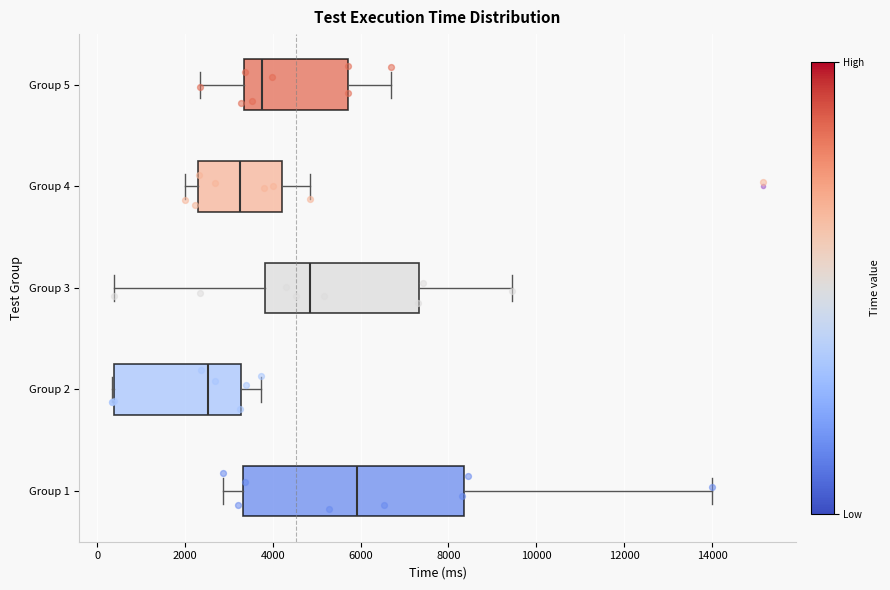

Reading bottom to top, transcribe this box plot: for each box, give where its median line is, the range the box spans, and where its two whiskers end, as read against the x-axis. The values are not printed on the chart, so give them approximately, as read against the axis.

Group 1: median 6000, box 3400 to 8400, whiskers 2800 to 14000
Group 2: median 2600, box 400 to 3200, whiskers 400 to 3800
Group 3: median 4800, box 3800 to 7400, whiskers 400 to 9400
Group 4: median 3200, box 2200 to 4200, whiskers 2000 to 4800
Group 5: median 3800, box 3400 to 5800, whiskers 2400 to 6600